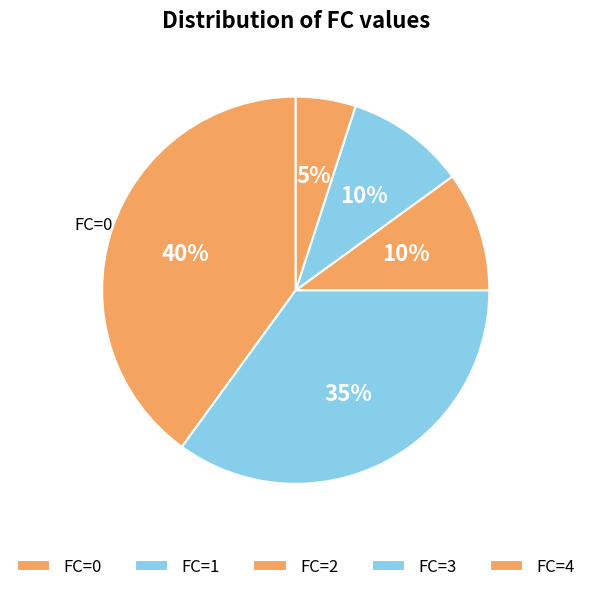

How many segments does this pie chart have?

5